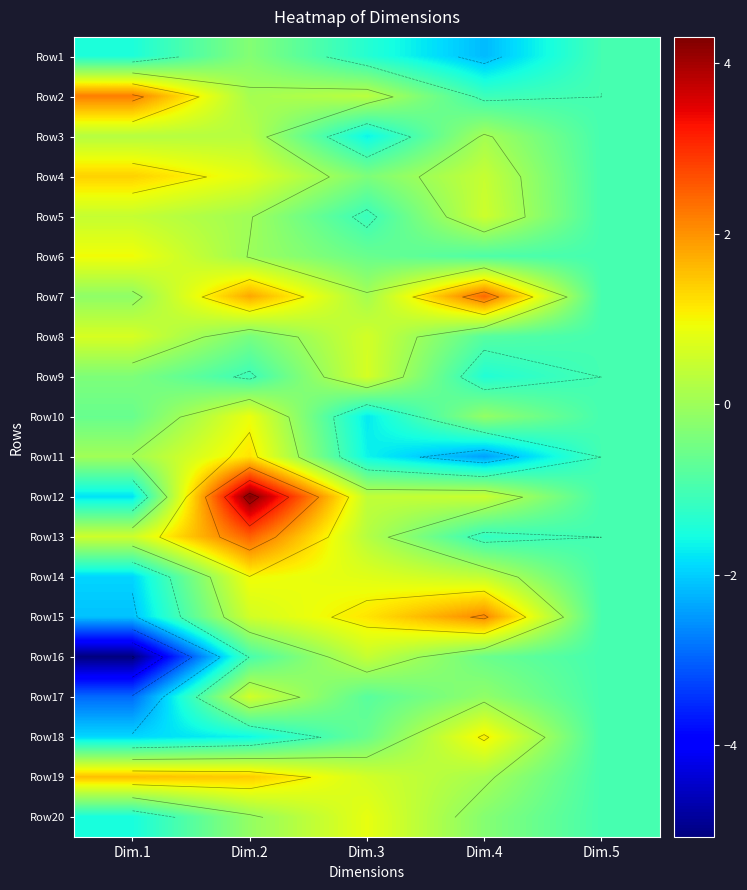

What is the difference between the maximum and second lowest values in the Row14 series?

2.0